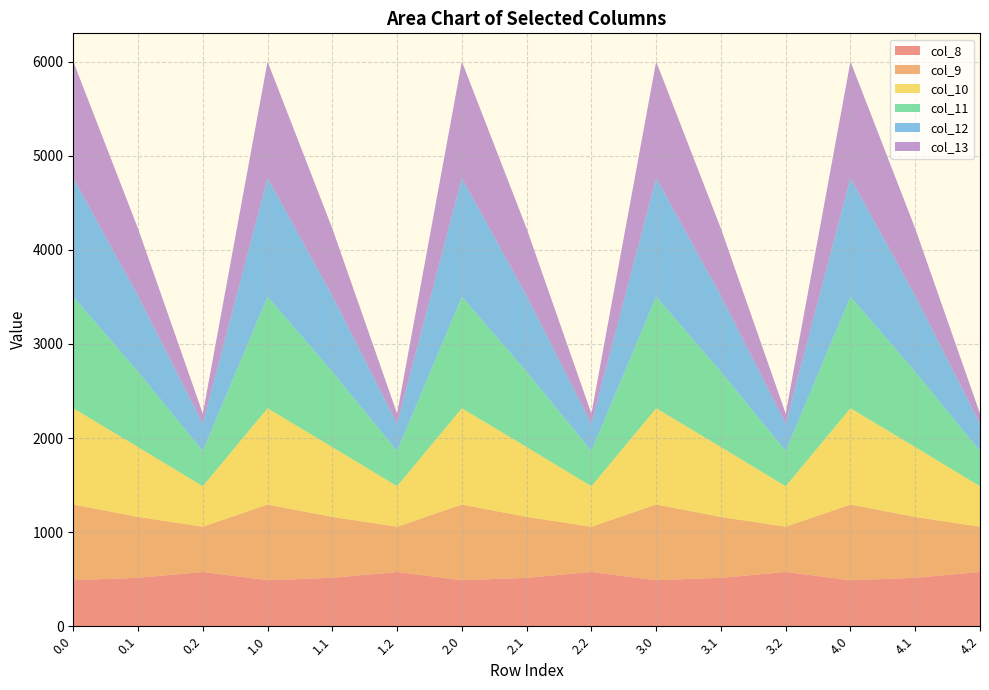

Reading right to left, transcribe all the data shown in this chart.

col_8: 576.6	514.8	489.3	576.6	514.8	489.3	576.6	514.8	489.3	576.6	514.8	489.3	576.6	514.8	489.3
col_9: 480.7	646.9	804.0	480.7	646.9	804.0	480.7	646.9	804.0	480.7	646.9	804.0	480.7	646.9	804.0
col_10: 430.5	742.1	1023.2	430.5	742.1	1023.2	430.5	742.1	1023.2	430.5	742.1	1023.2	430.5	742.1	1023.2
col_11: 374.4	800.2	1185.2	374.4	800.2	1185.2	374.4	800.2	1185.2	374.4	800.2	1185.2	374.4	800.2	1185.2
col_12: 289.5	806.9	1261.6	289.5	806.9	1261.6	289.5	806.9	1261.6	289.5	806.9	1261.6	289.5	806.9	1261.6
col_13: 107.8	715.3	1237.4	107.8	715.3	1237.4	107.8	715.3	1237.4	107.8	715.3	1237.4	107.8	715.3	1237.4